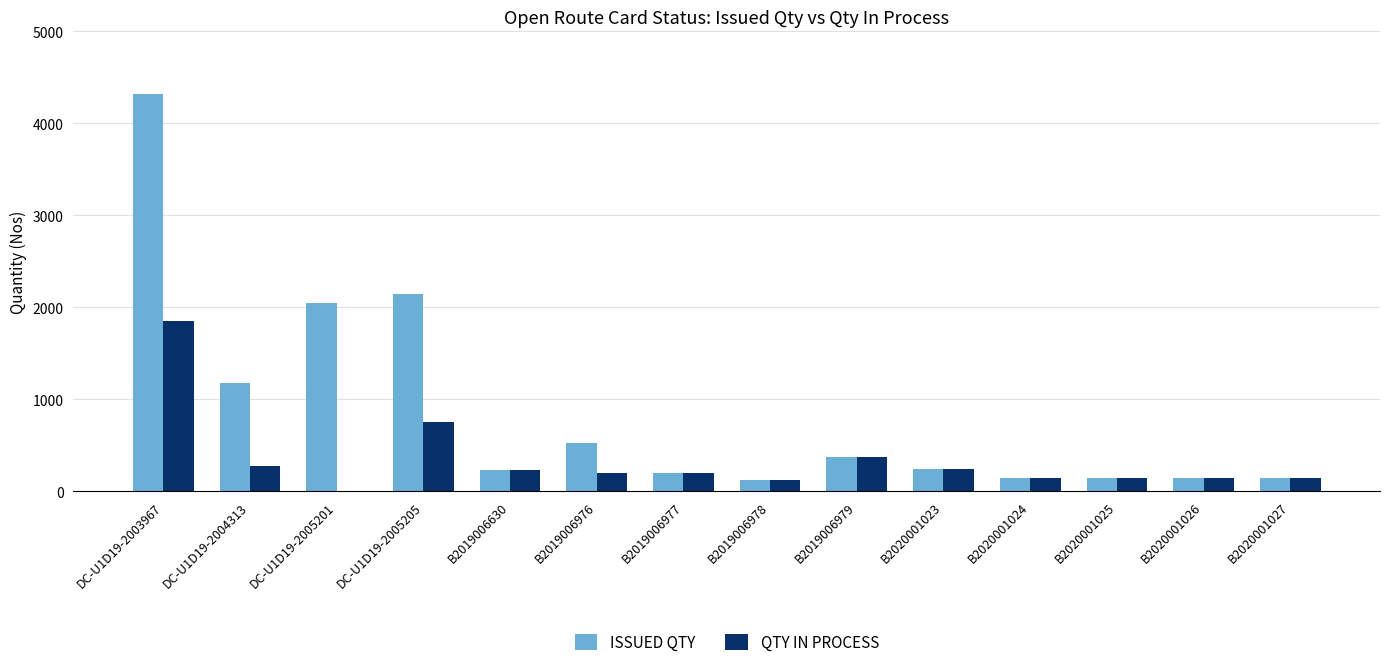

Is it true that QTY IN PROCESS equals 147 at B2020001025?

True